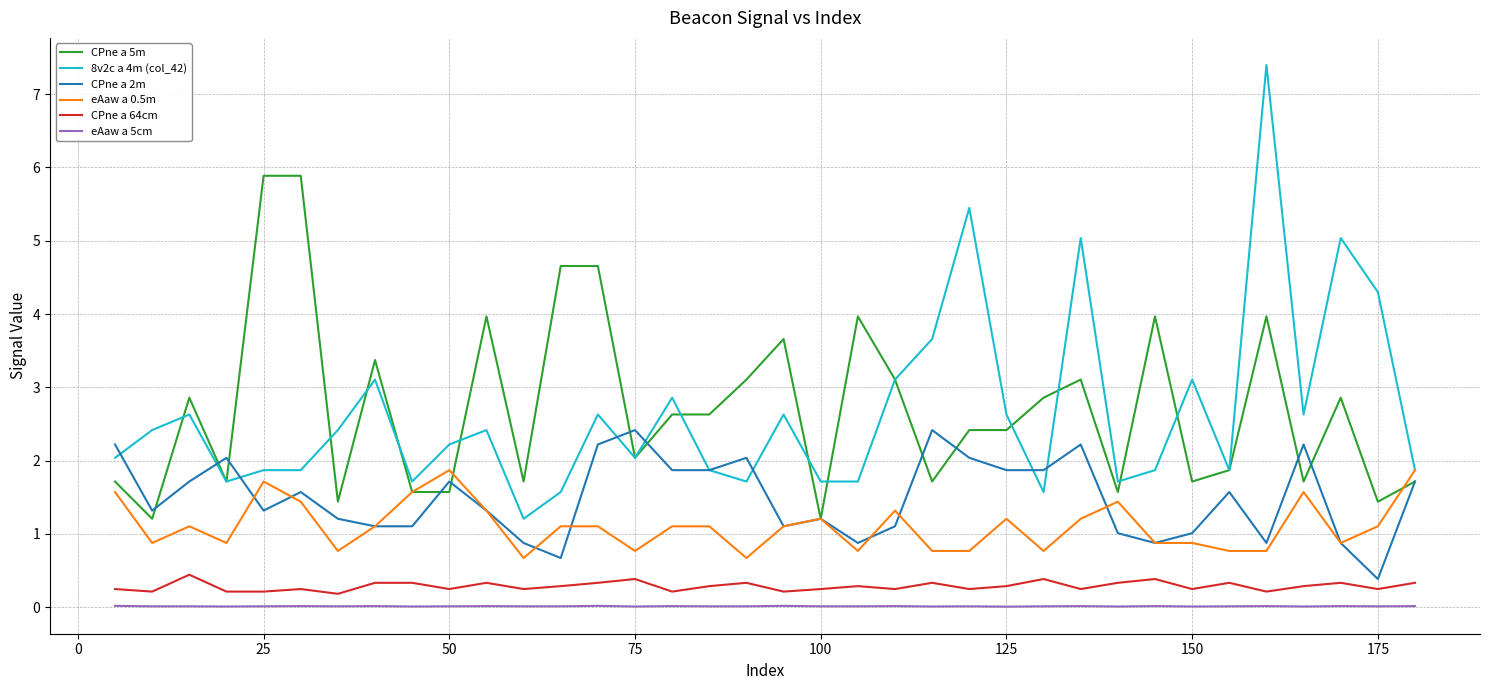

True or false: eAaw a 5cm and CPne a 5m cross at least once.

False